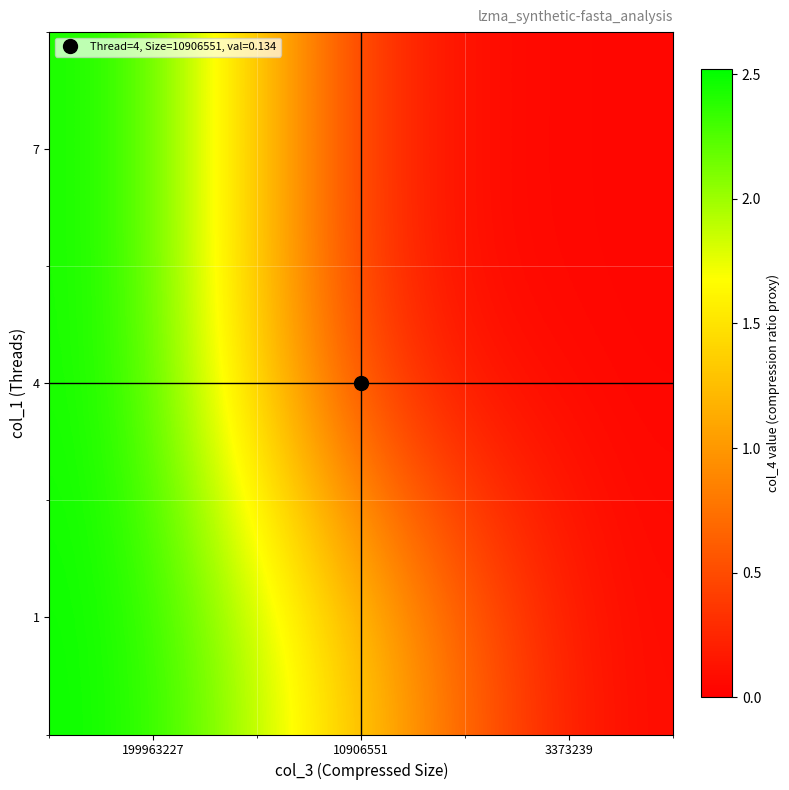

What is the greatest value displayed?

2.5